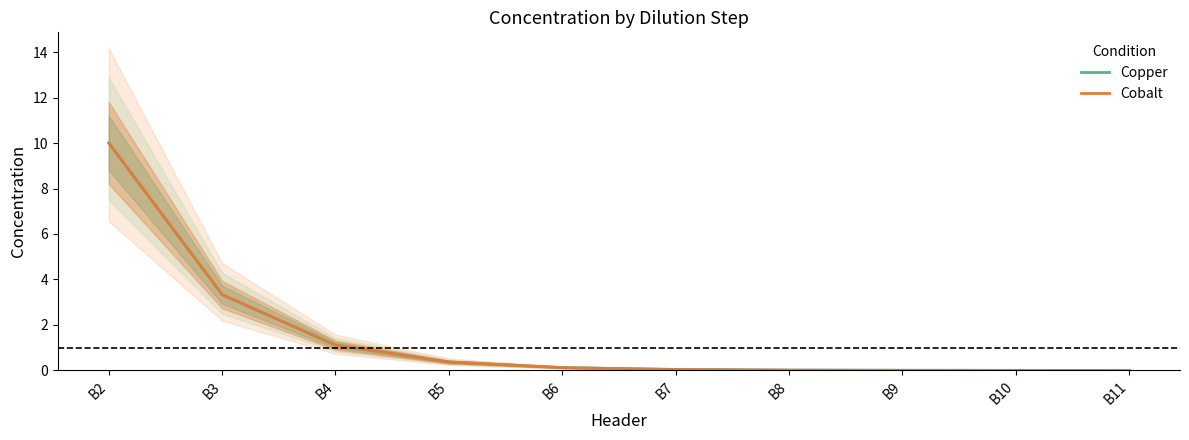

List the series in order of their peak value, highest first.

Copper, Cobalt